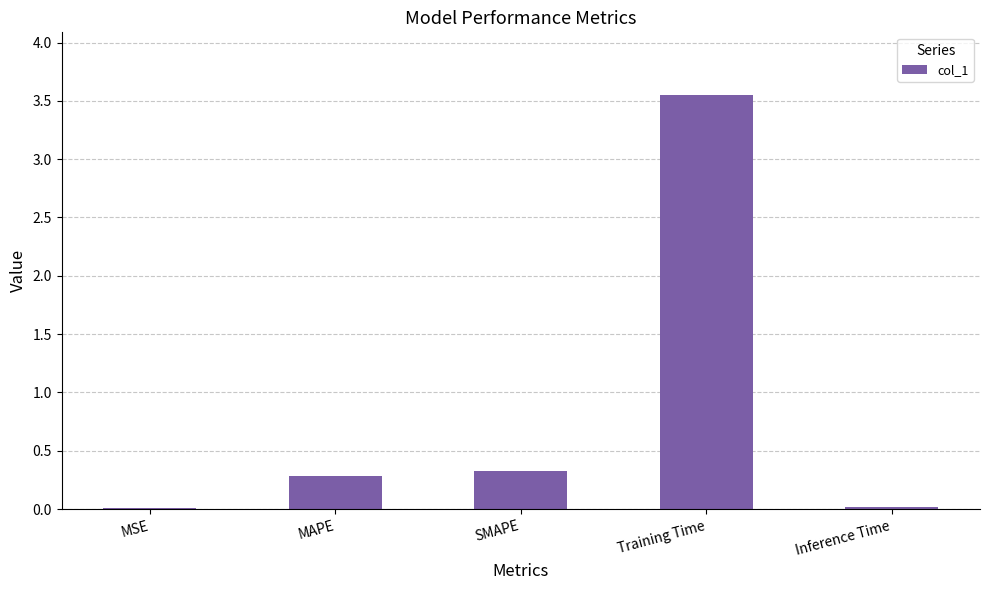

How many categories are shown in the chart?

5